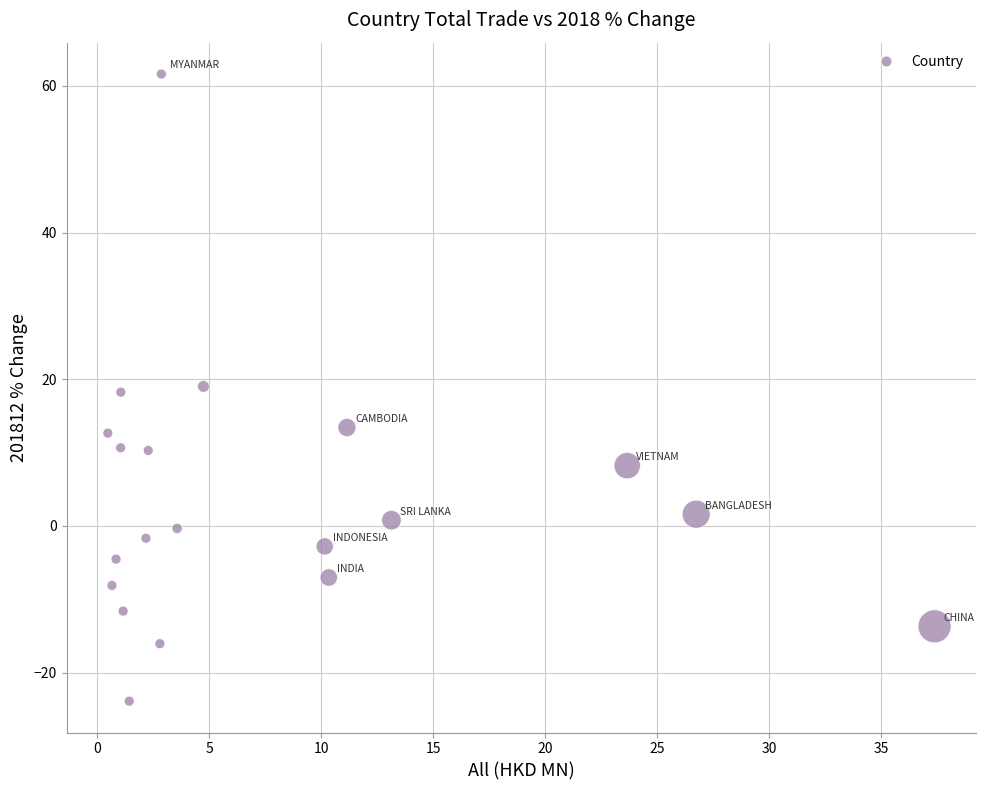

What is the range of X values (max minus min)?

36.9